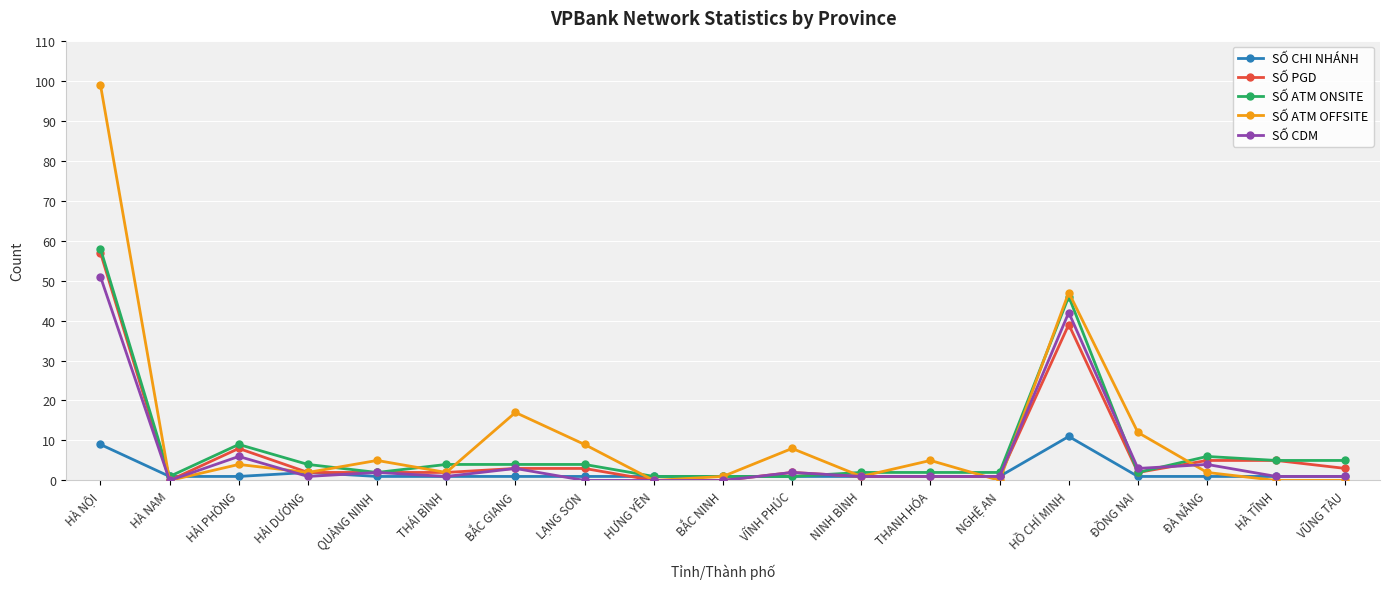

Which label corresponds to the largest value in the chart?

HÀ NỘI